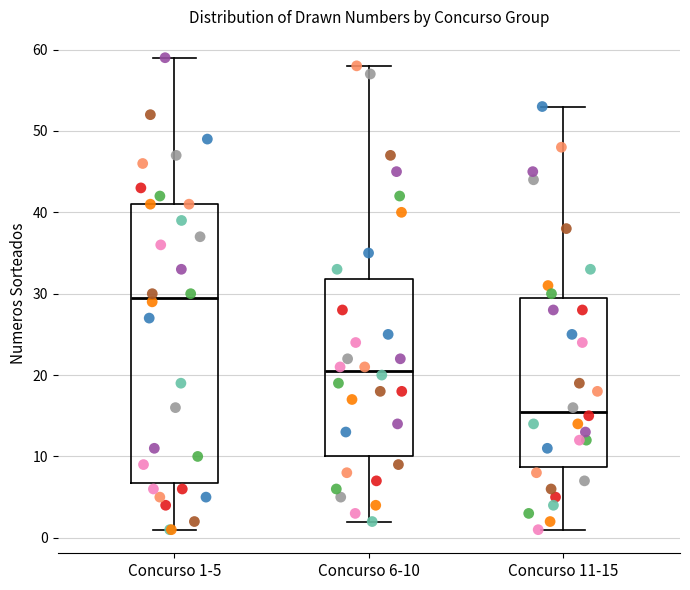

Which box's median line is the lowest?

Concurso 11-15